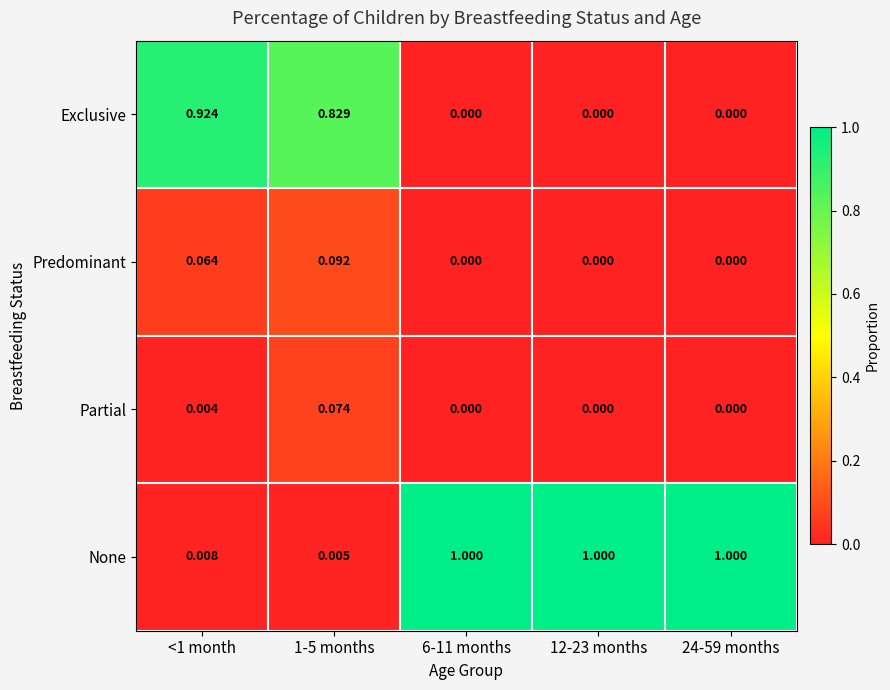

Count the number of categories in the chart.

5